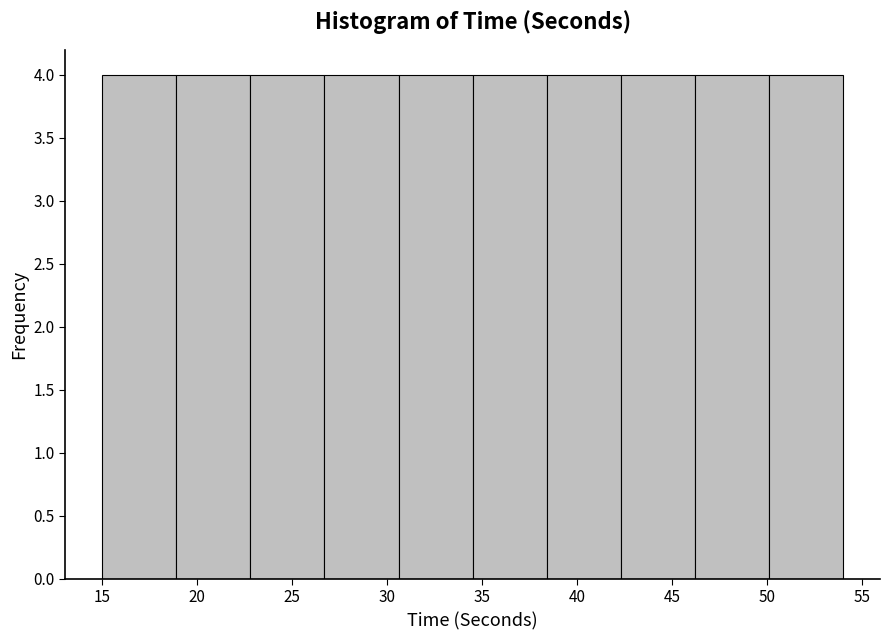

Reading left to right, transcribe this chart: for each bar, give the range it covers on the x-axis and its height. Neither the bar edges nor the heights are printed on the chart, so give them approximately, as read against the axes.

15.0 to 18.9: 4
18.9 to 22.8: 4
22.8 to 26.7: 4
26.7 to 30.6: 4
30.6 to 34.5: 4
34.5 to 38.4: 4
38.4 to 42.3: 4
42.3 to 46.2: 4
46.2 to 50.1: 4
50.1 to 54.0: 4